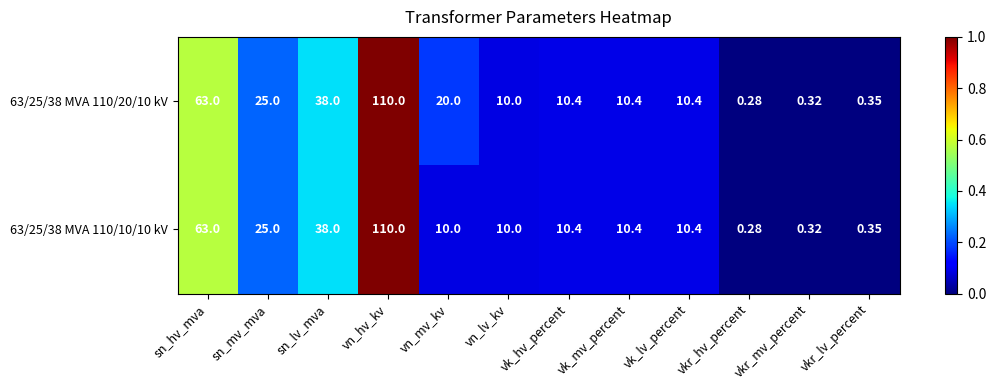

How many categories are shown in the chart?

12